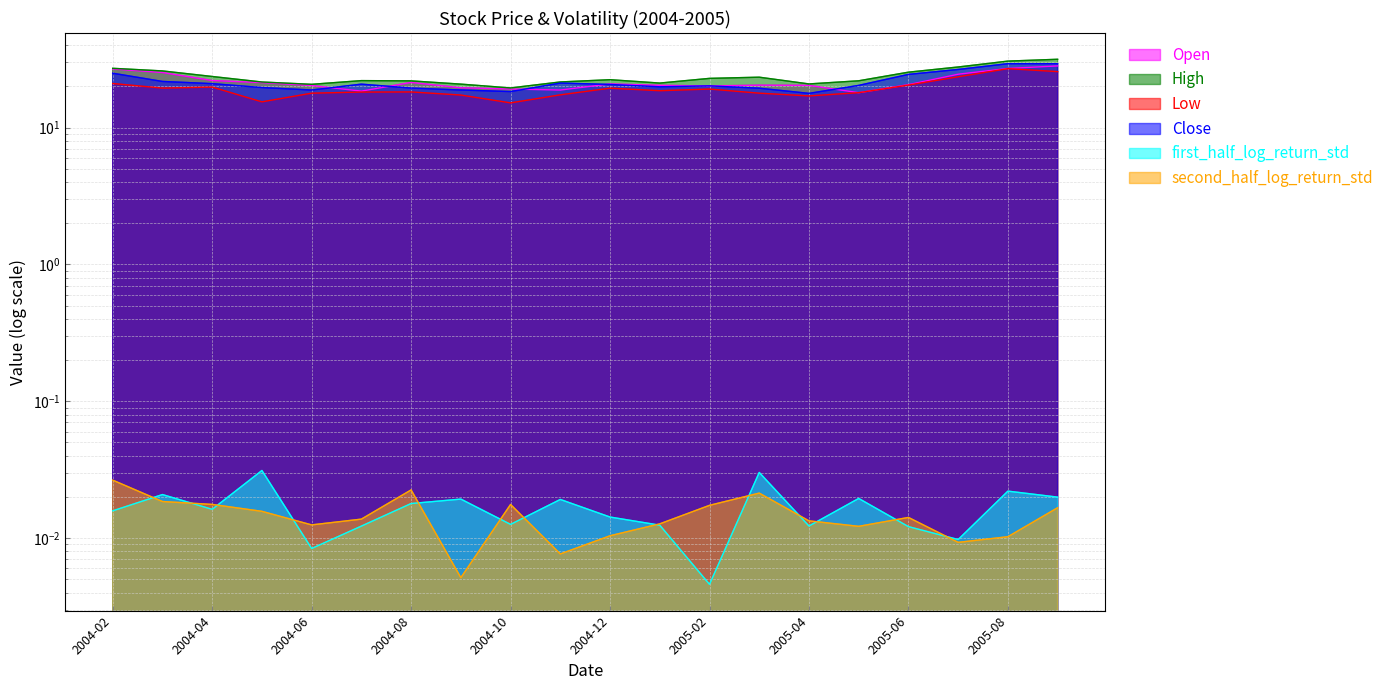

List the labels in order of second_half_log_return_std value, smallest first.

2004-09, 2004-11, 2005-07, 2005-08, 2004-12, 2005-05, 2004-06, 2005-01, 2005-04, 2004-07, 2005-06, 2004-05, 2005-09, 2005-02, 2004-10, 2004-04, 2004-03, 2005-03, 2004-08, 2004-02